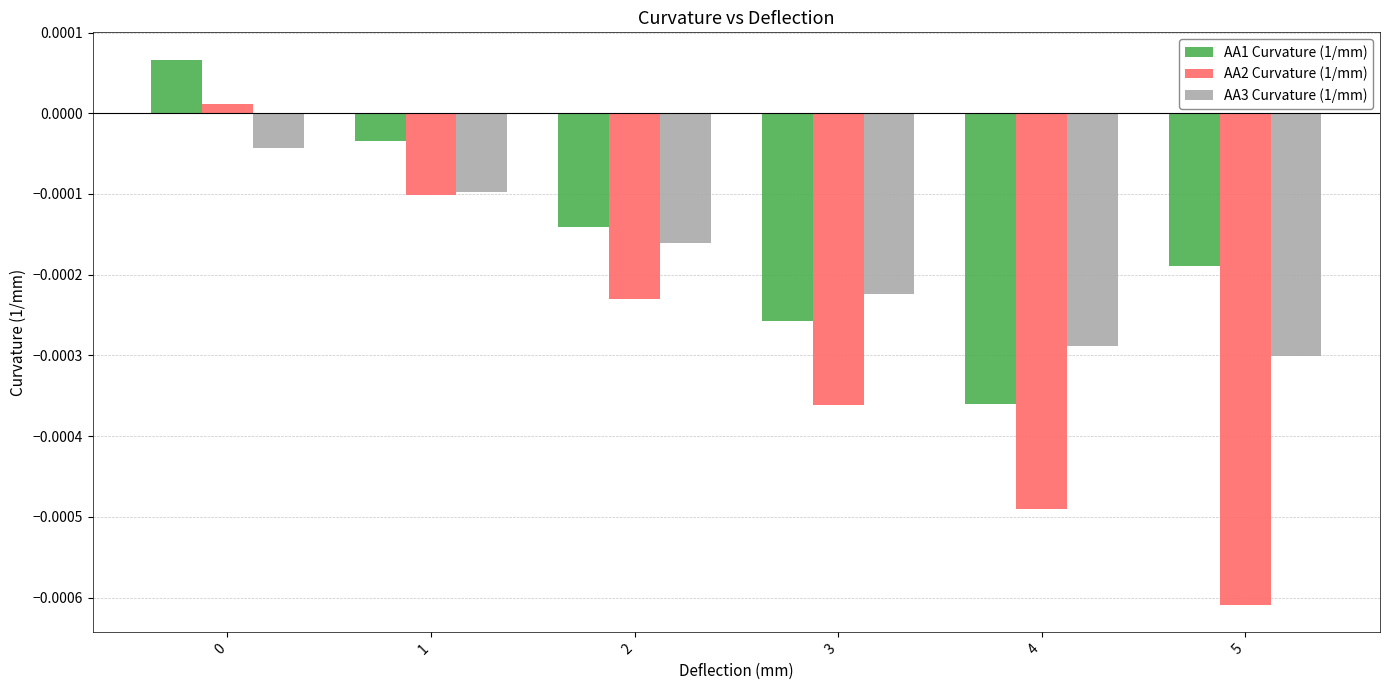

True or false: AA2 Curvature (1/mm) has a value of 0.0 at 5.

False